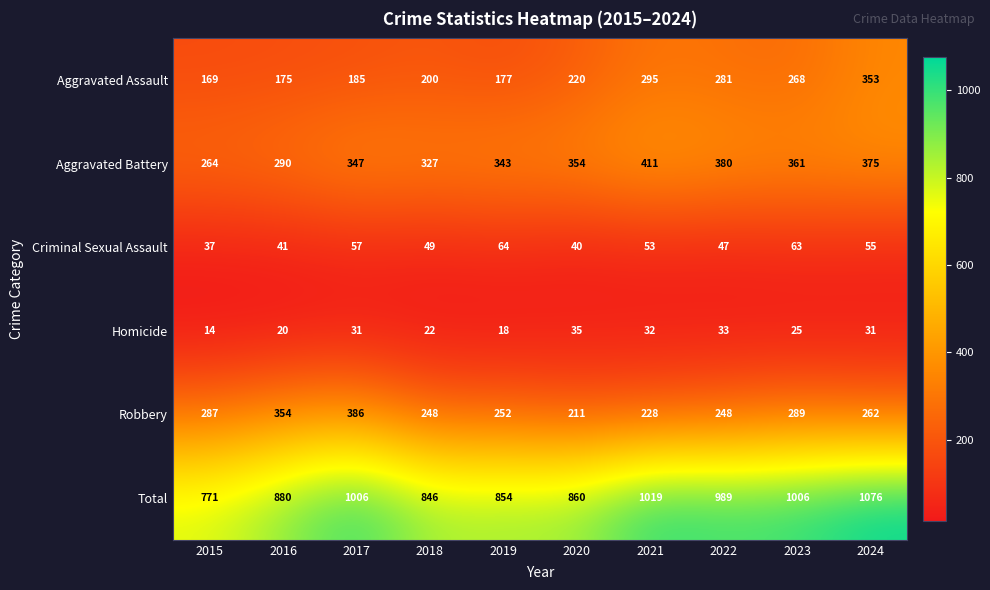

What is the lowest value of the Robbery series?

211